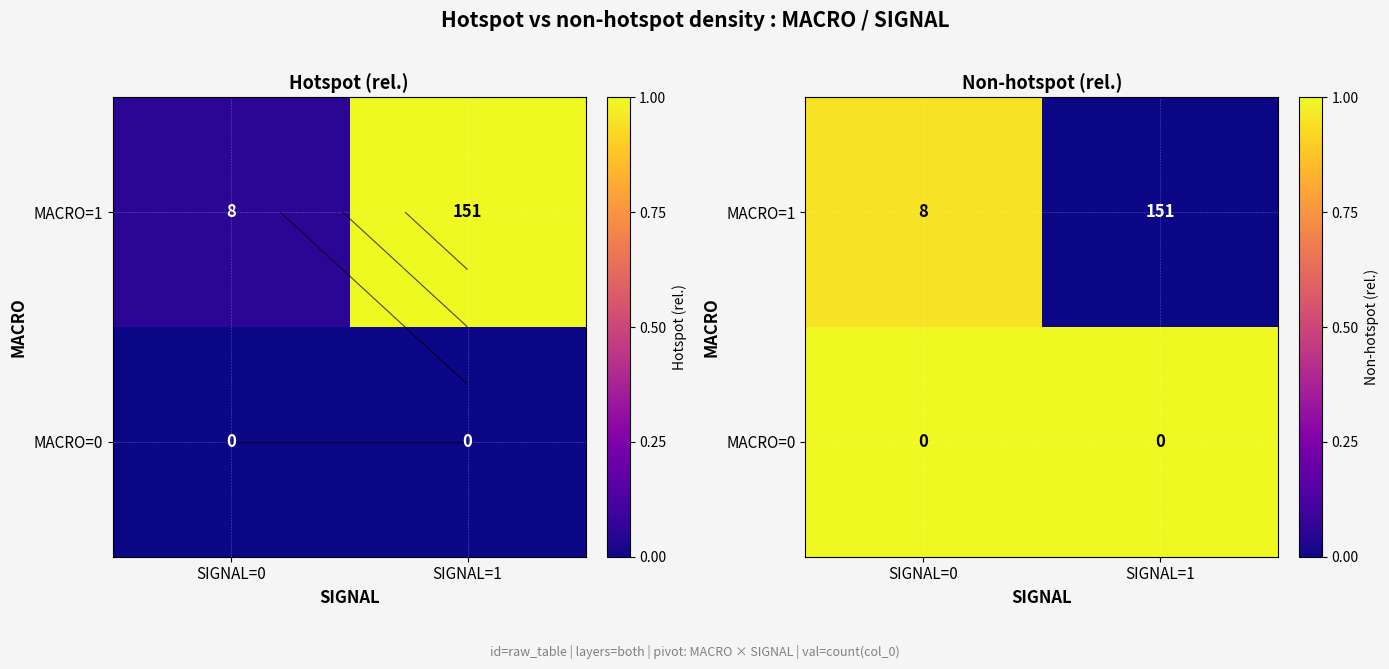

The MACRO=0 series shows 1.0 at SIGNAL=1. True or false?

True